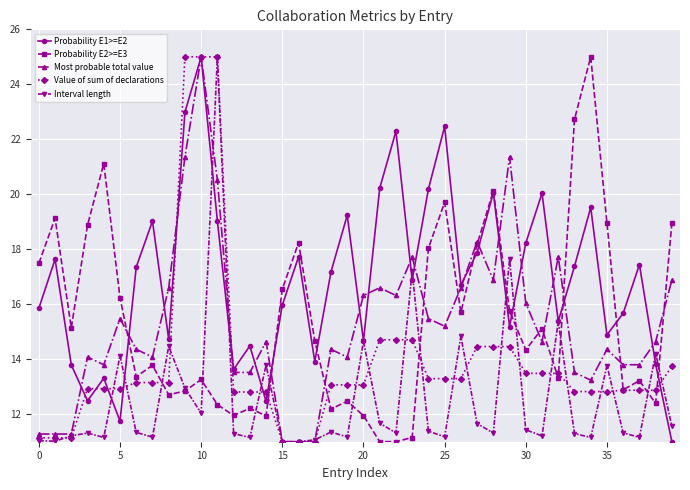

What is the smallest value displayed?

11.0